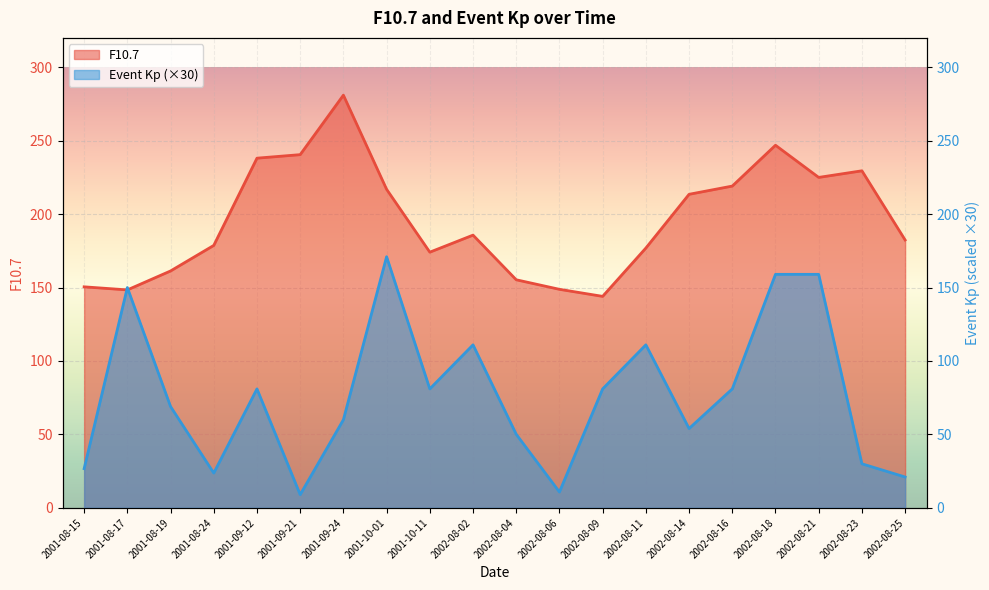

How many interior local peaks does the Event Kp series have?

5